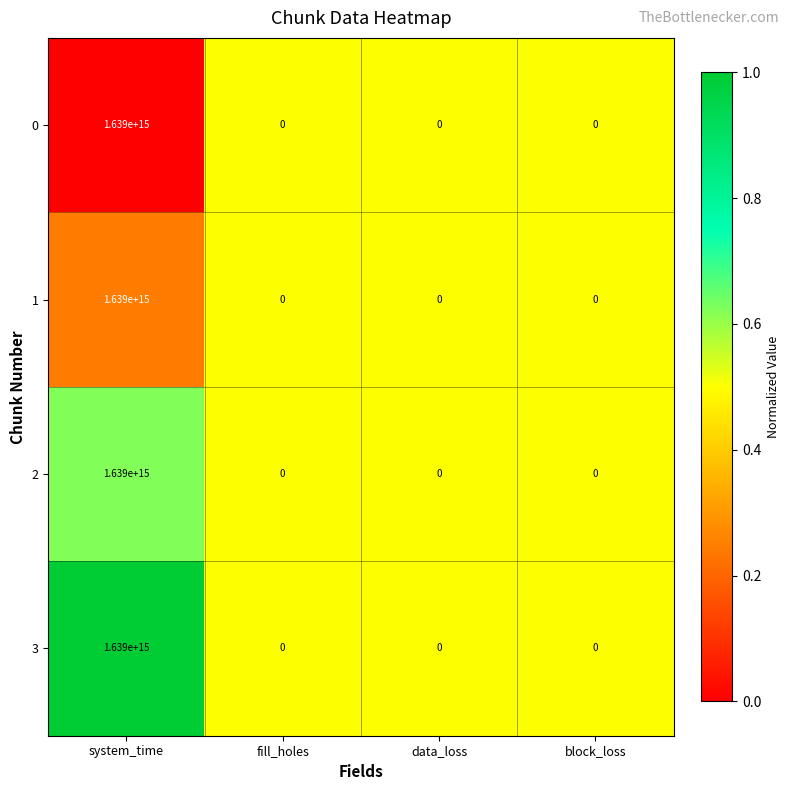

True or false: 2 has a value of 2758142638694616 at system_time.

False